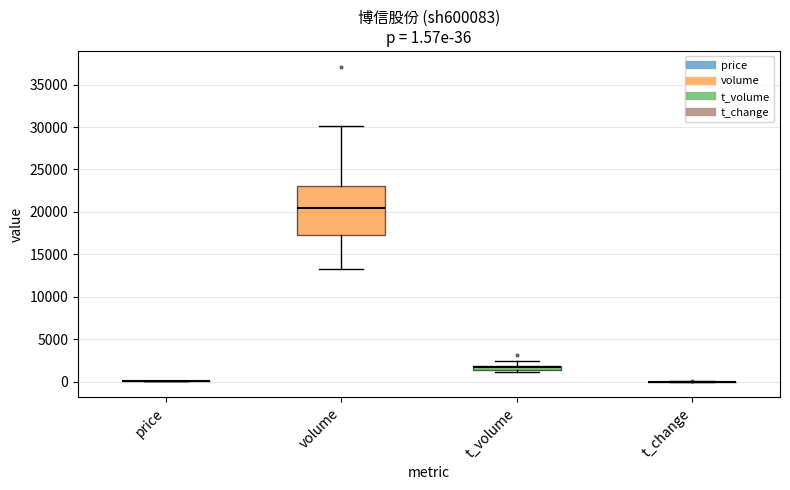

Comparing the boxes themselves (not the whiskers), which one is the tallest?

volume